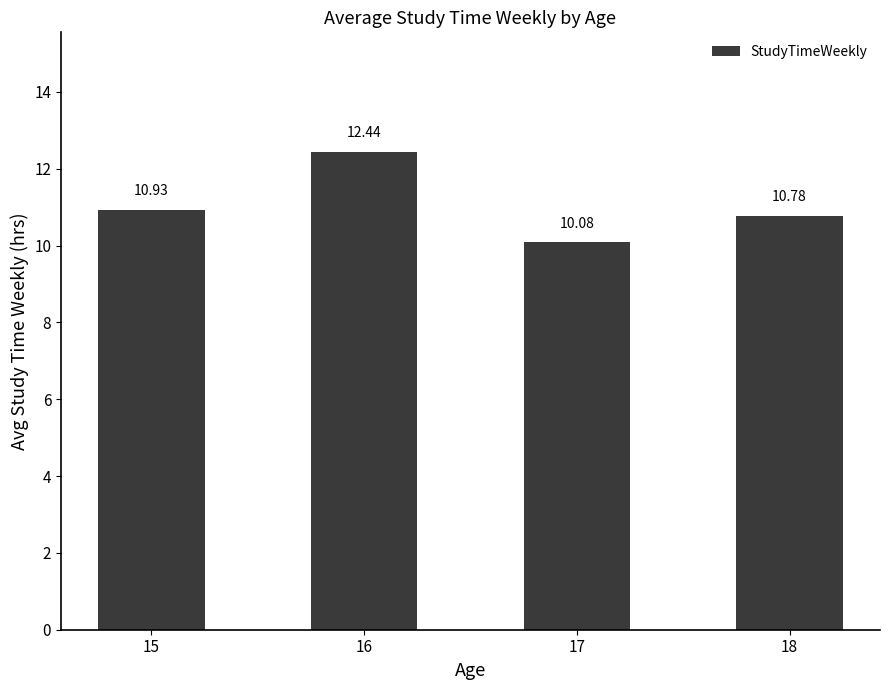

At which category does the chart reach its minimum across all series?

17